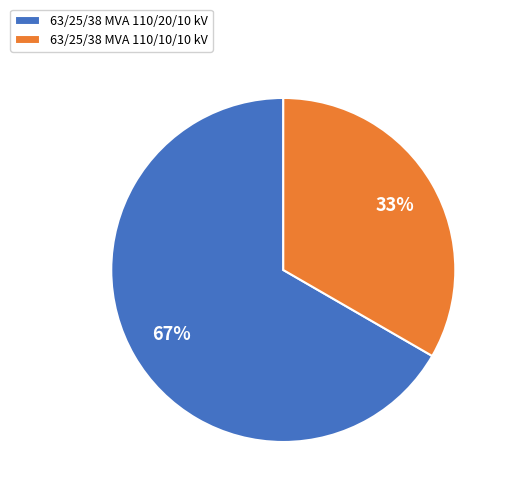

To the nearest percent, what is the average slice percentage?

50%